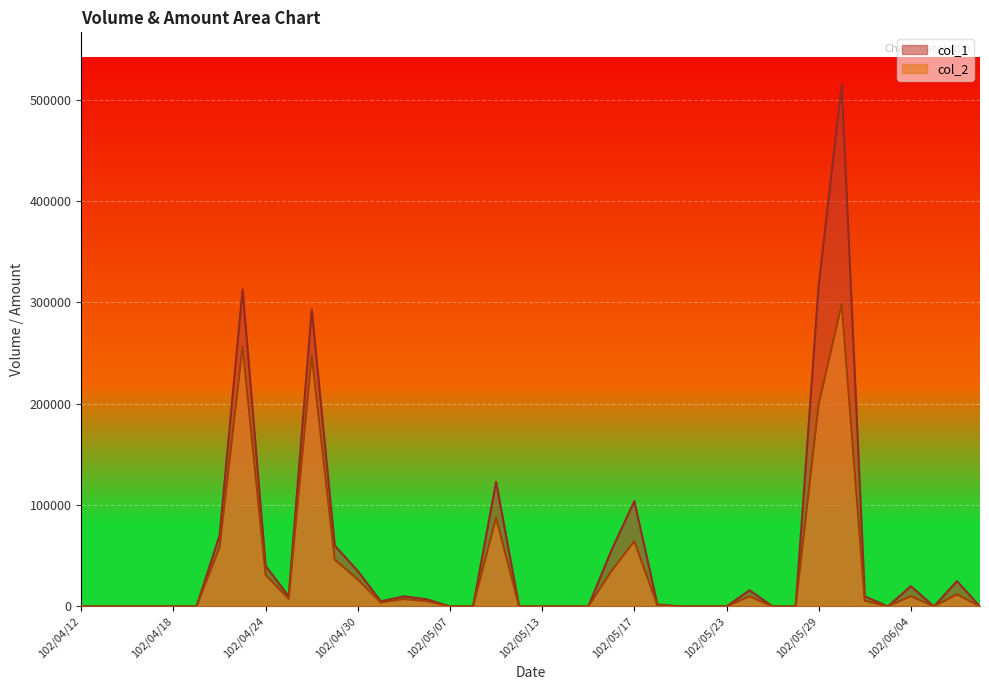

At how many categories does at least one series exceed 274241?

4